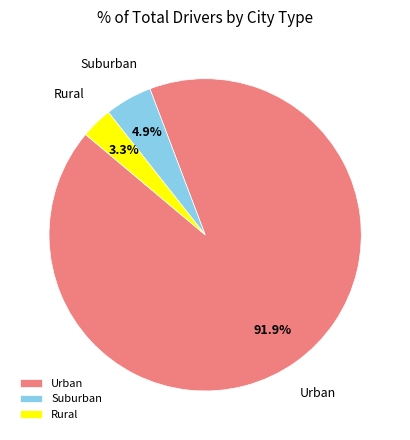

Which slice is the smallest?

Rural